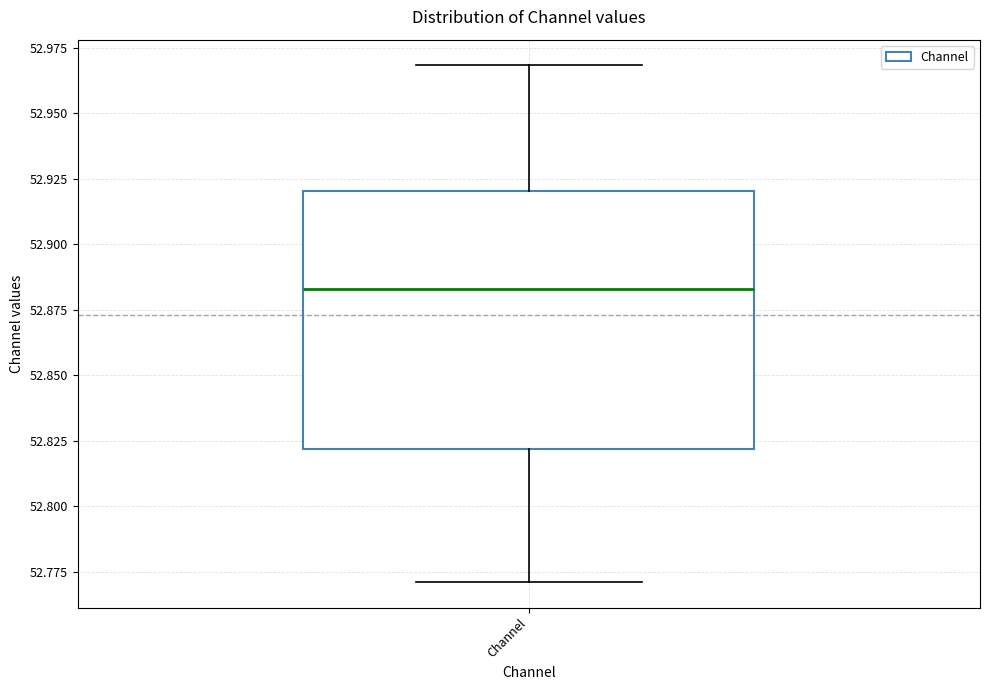

Transcribe this box plot: give where the median line is, the range the box spans, and where the two whiskers end, as read against the y-axis. The values are not printed on the chart, so give them approximately, as read against the axis.

median 52.885, box 52.820 to 52.920, whiskers 52.770 to 52.970